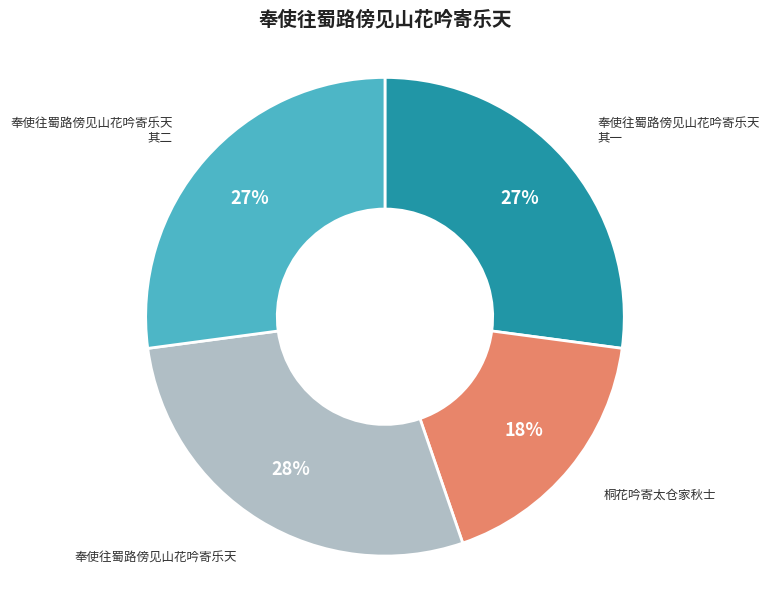

Between 奉使往蜀路傍见山花吟寄乐天 其一 and 奉使往蜀路傍见山花吟寄乐天, which is larger?

奉使往蜀路傍见山花吟寄乐天